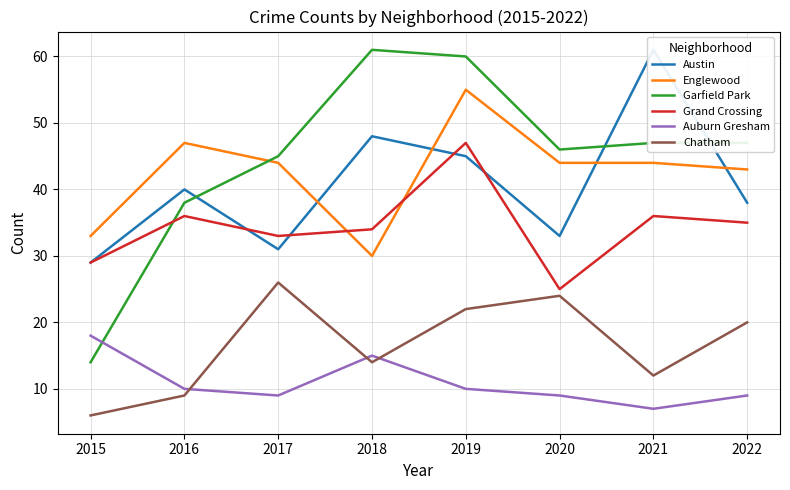

Which series has the largest range (max minus min)?

Garfield Park